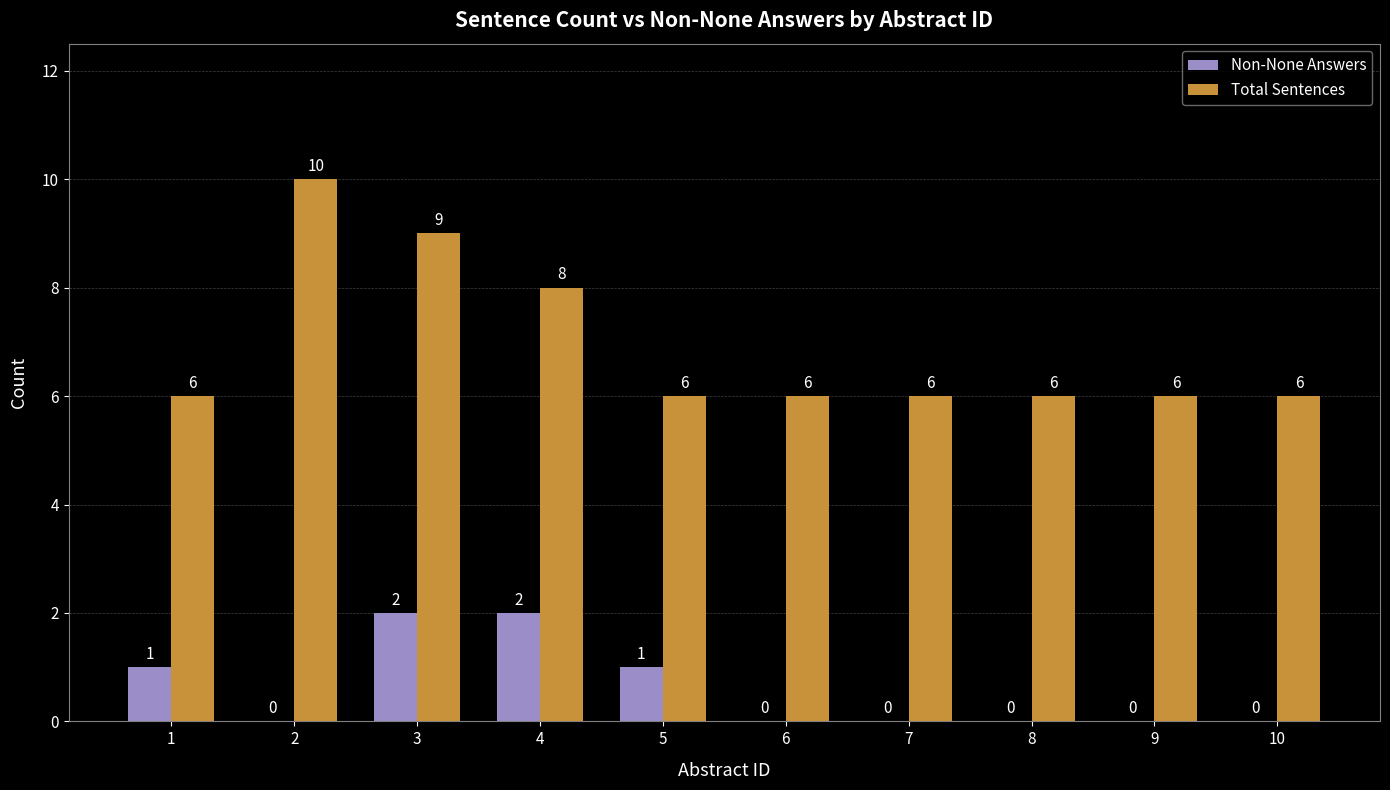

At which category is the sum across all series the highest?

3